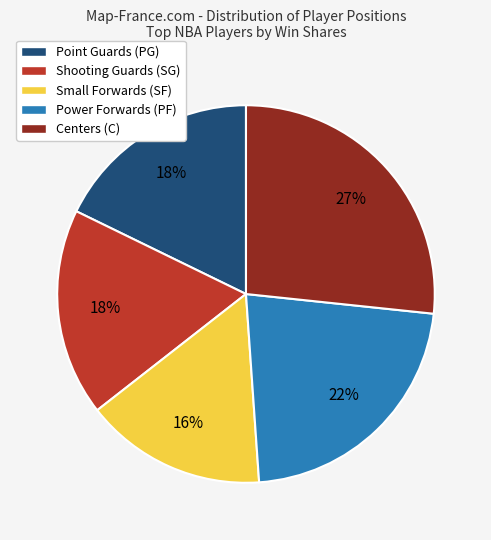

Approximately how many times larger is the value at Power Forwards (PF) compared to Centers (C)?

0.8